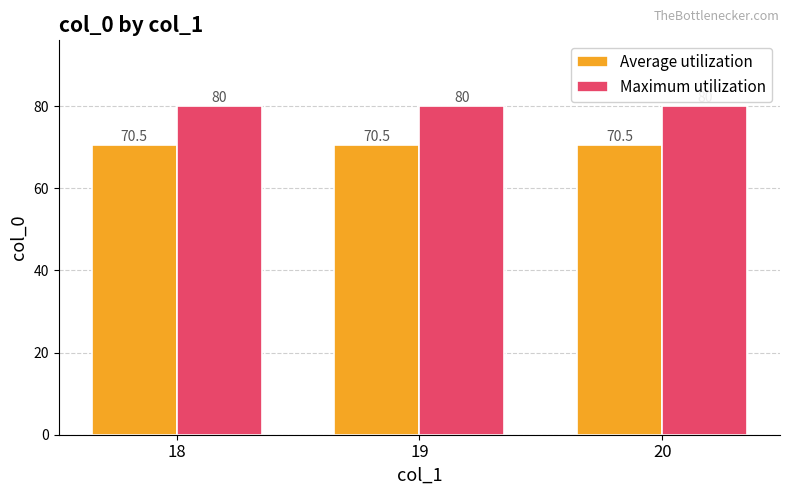

Which series has the largest total across all categories?

Maximum utilization